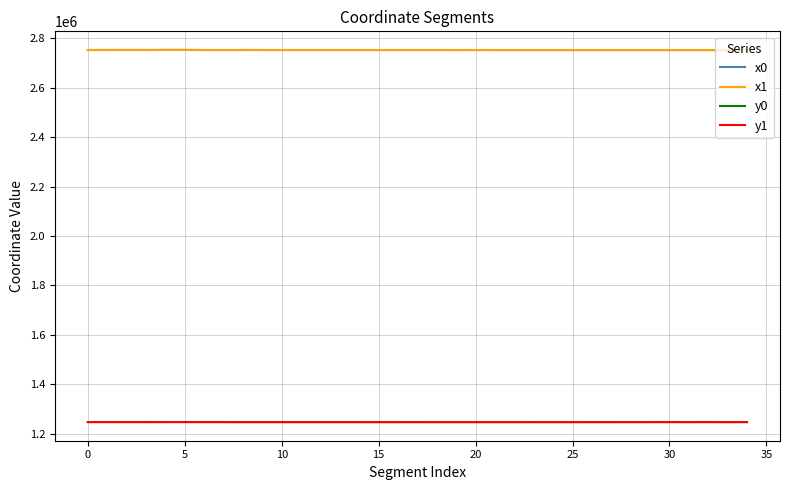

What is the minimum value for y1?

1247042.2